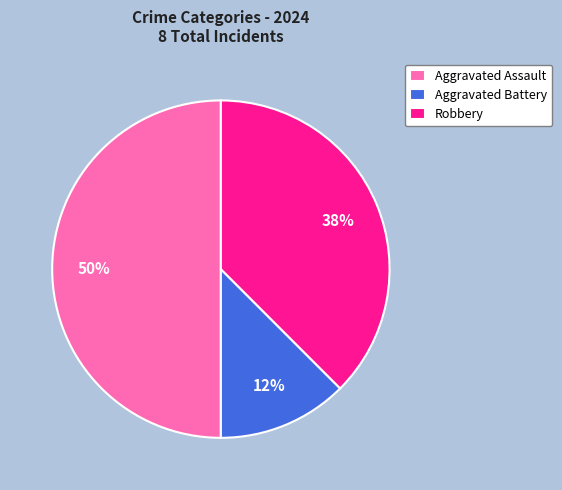

What percentage is the Aggravated Assault slice, to the nearest percent?

50%